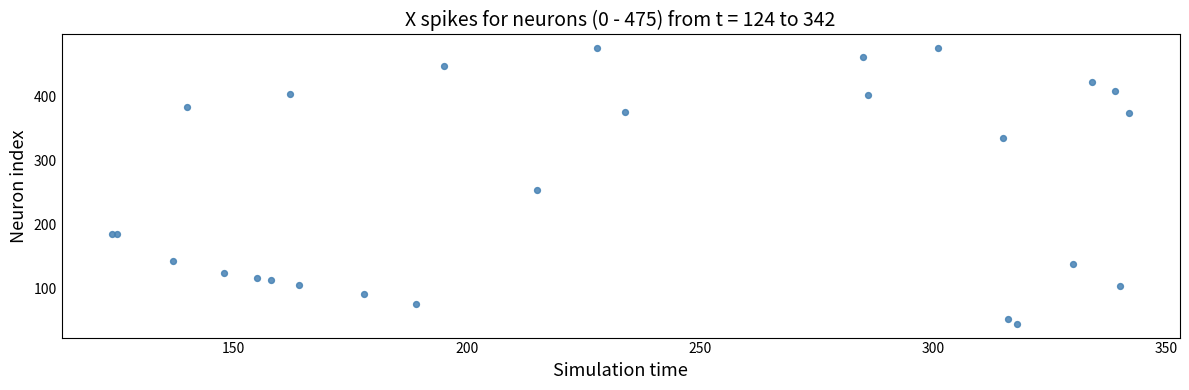

What Y value in the scatter plot is closest to 259?

253